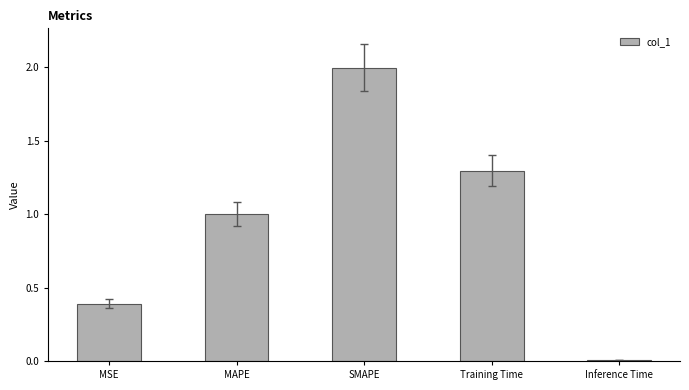

Which category has the highest value across all series?

SMAPE